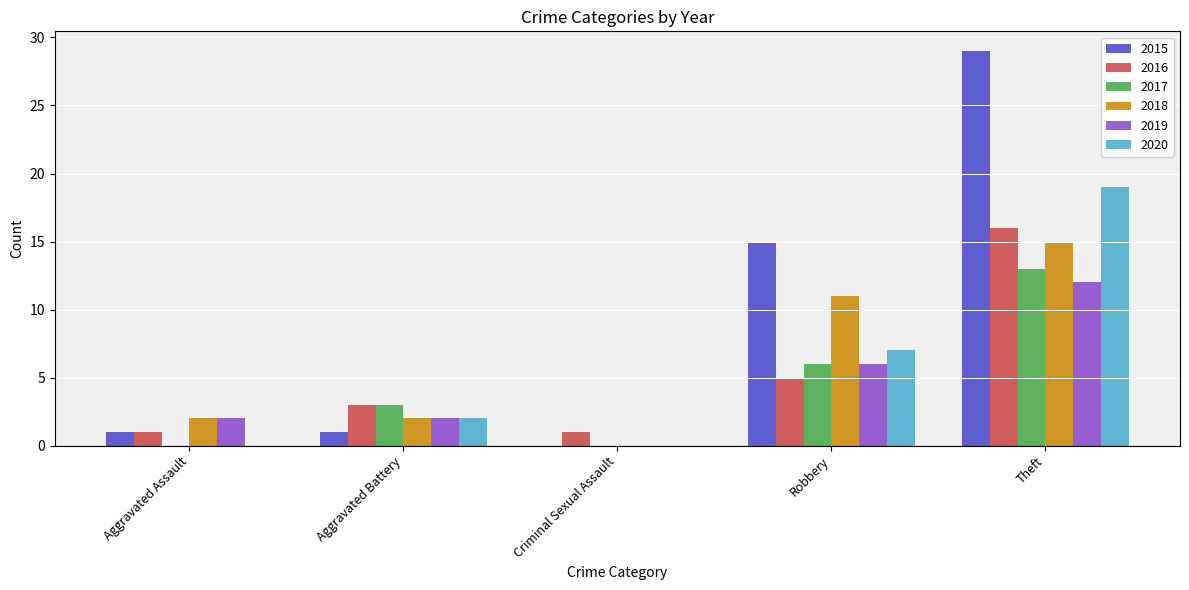

Where is 2015 nearest to the value 14?

Robbery